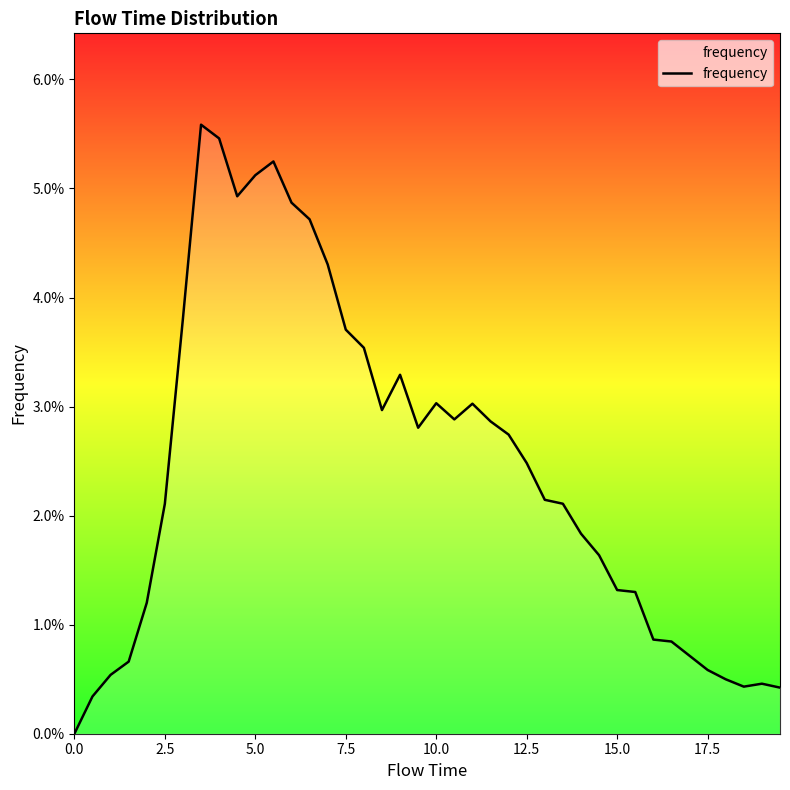

Does the chart display data point markers on the line(s)?

No